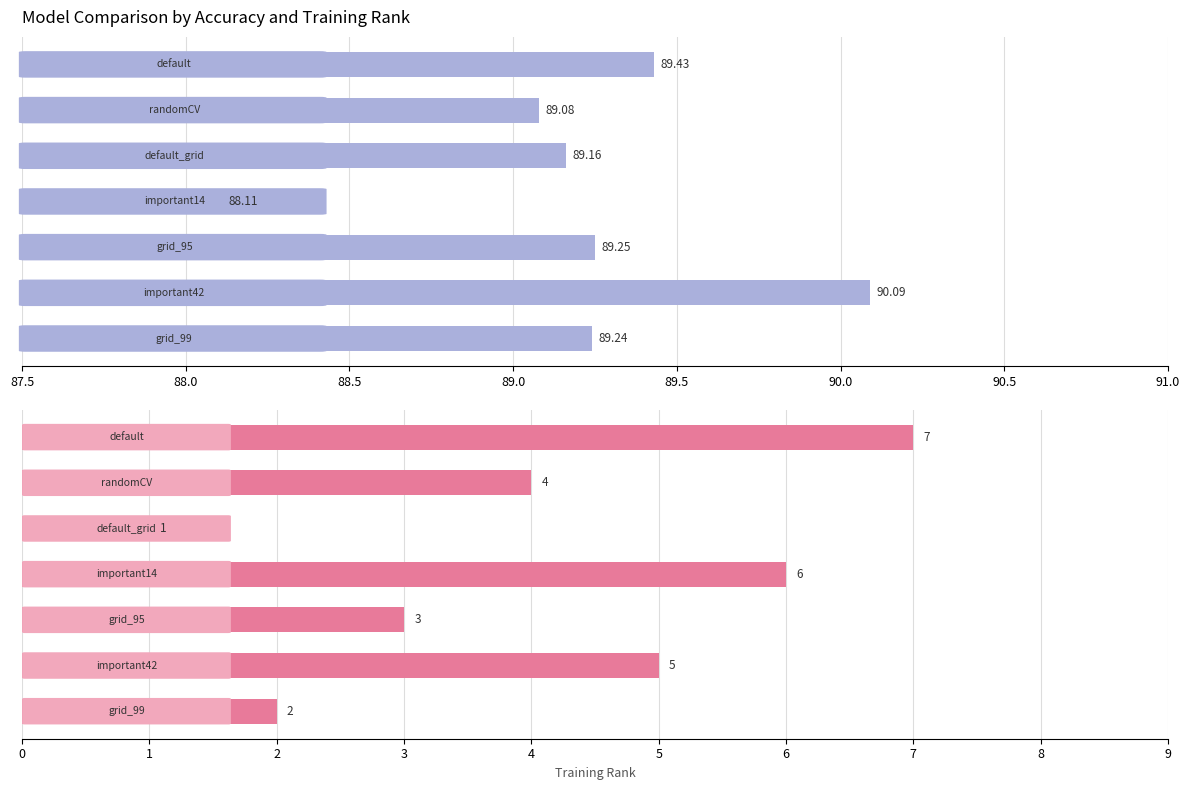

What are all the series names shown in the legend?

accuracy, t_rank